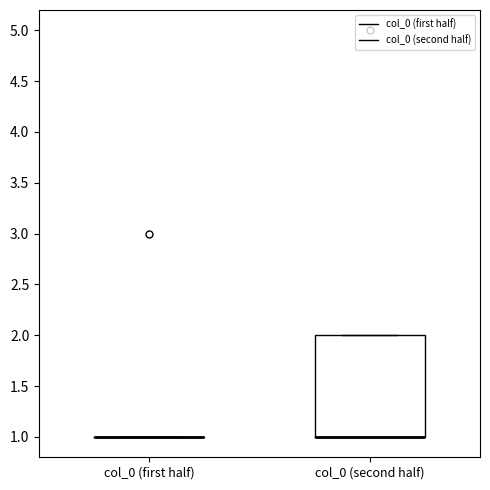

Comparing the boxes themselves (not the whiskers), which one is the tallest?

col_0 (second half)